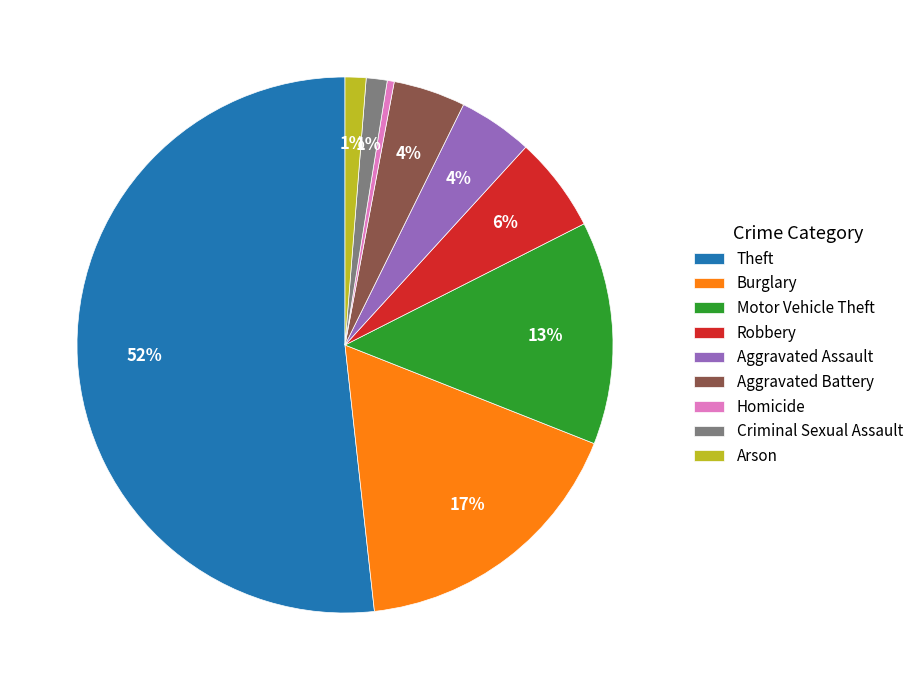

Combined, do Motor Vehicle Theft and Aggravated Battery account for over 50%?

No